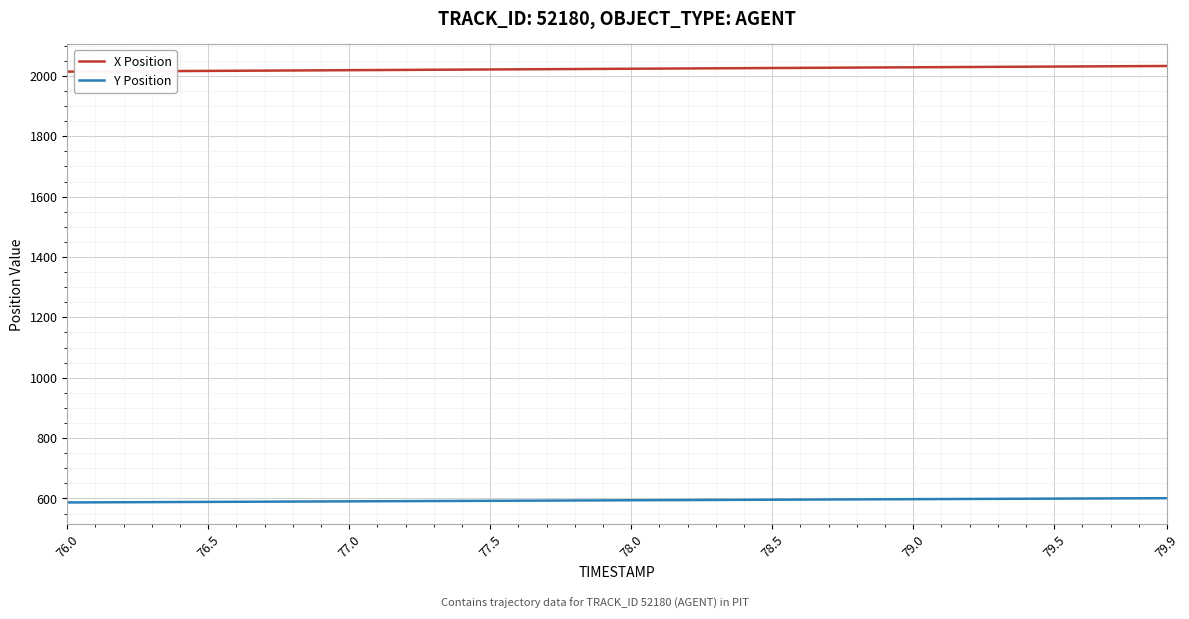

What is the sum of all X Position values?

80939.1